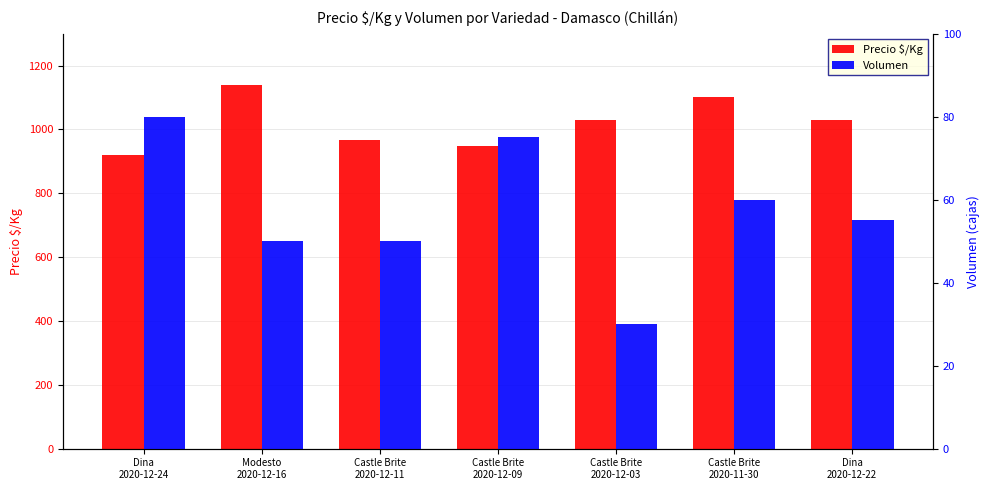

What position from the left is Castle Brite
2020-12-11?

3